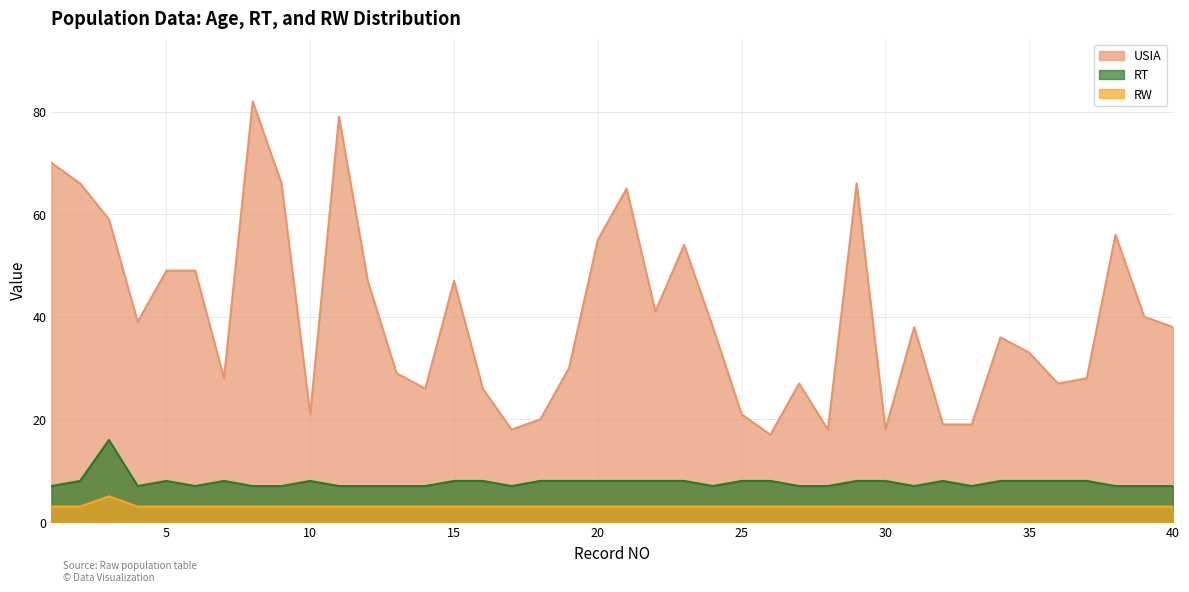

List the labels in order of RW value, smallest first.

1, 2, 4, 5, 6, 7, 8, 9, 10, 11, 12, 13, 14, 15, 16, 17, 18, 19, 20, 21, 22, 23, 24, 25, 26, 27, 28, 29, 30, 31, 32, 33, 34, 35, 36, 37, 38, 39, 40, 3